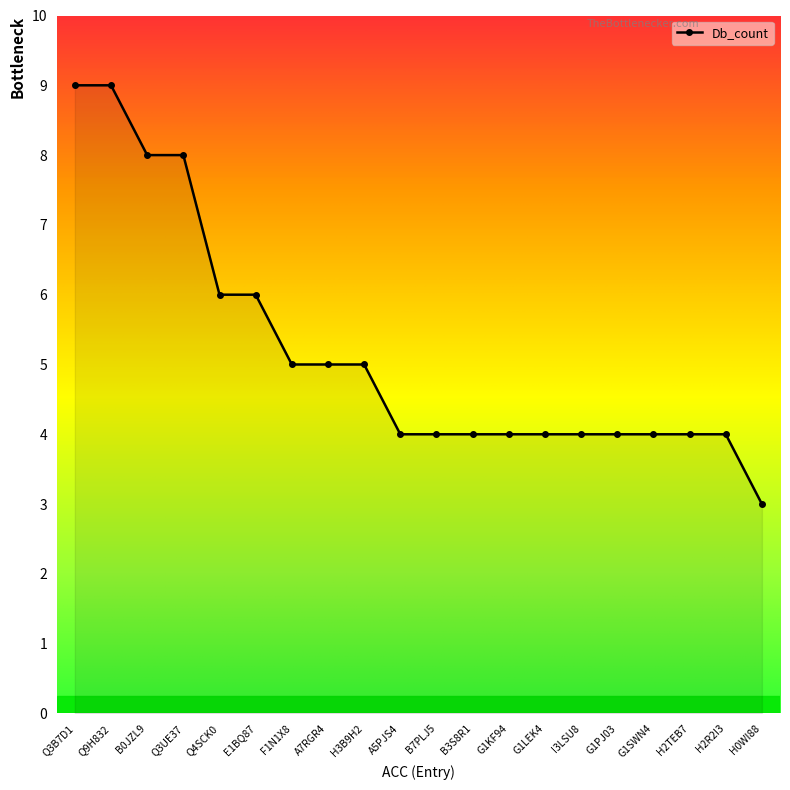

What is the minimum value shown in the chart?

3